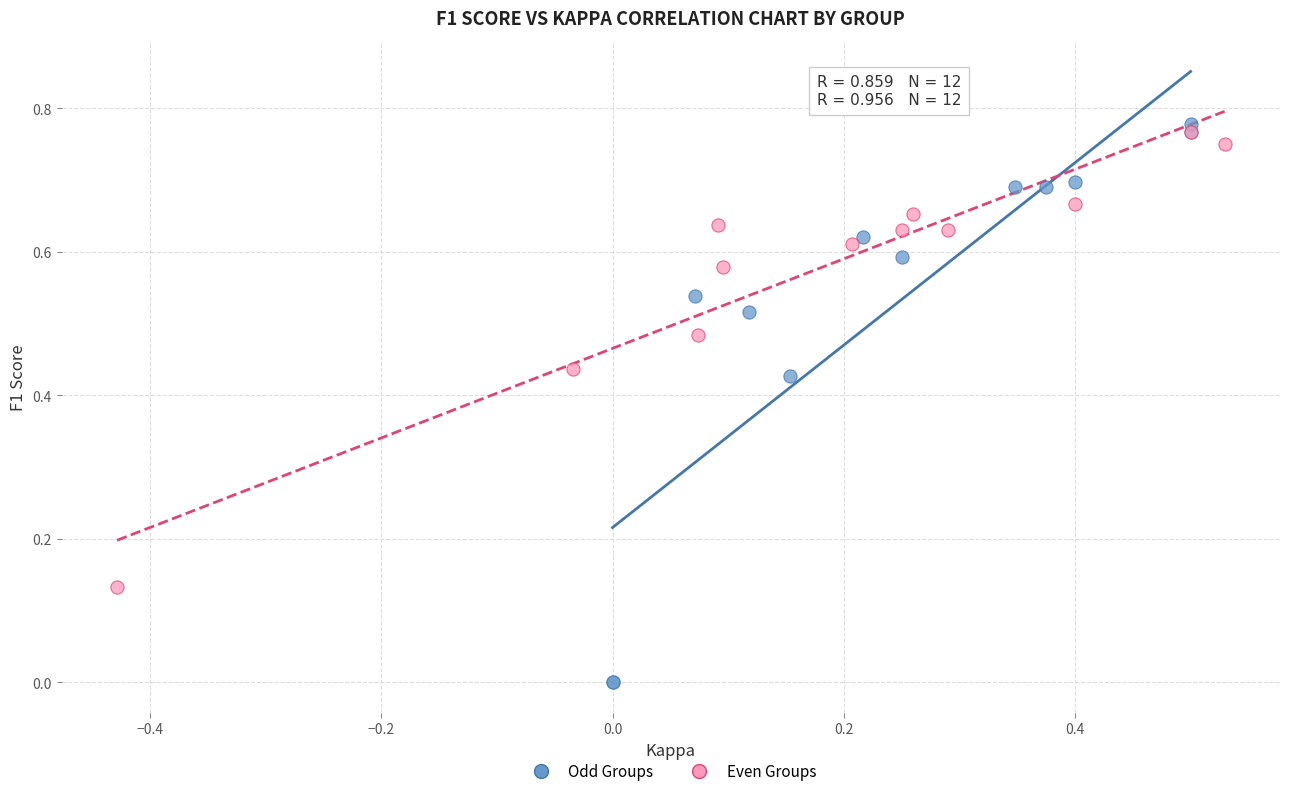

Which series contains the highest Y value?

Odd Groups